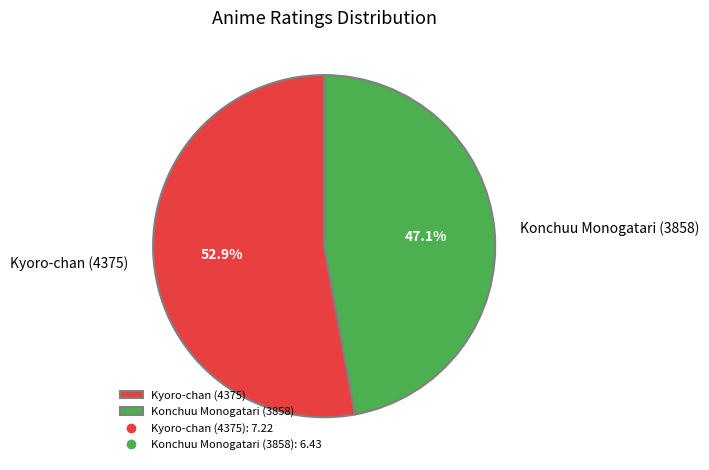

Count the number of slices in the pie.

2